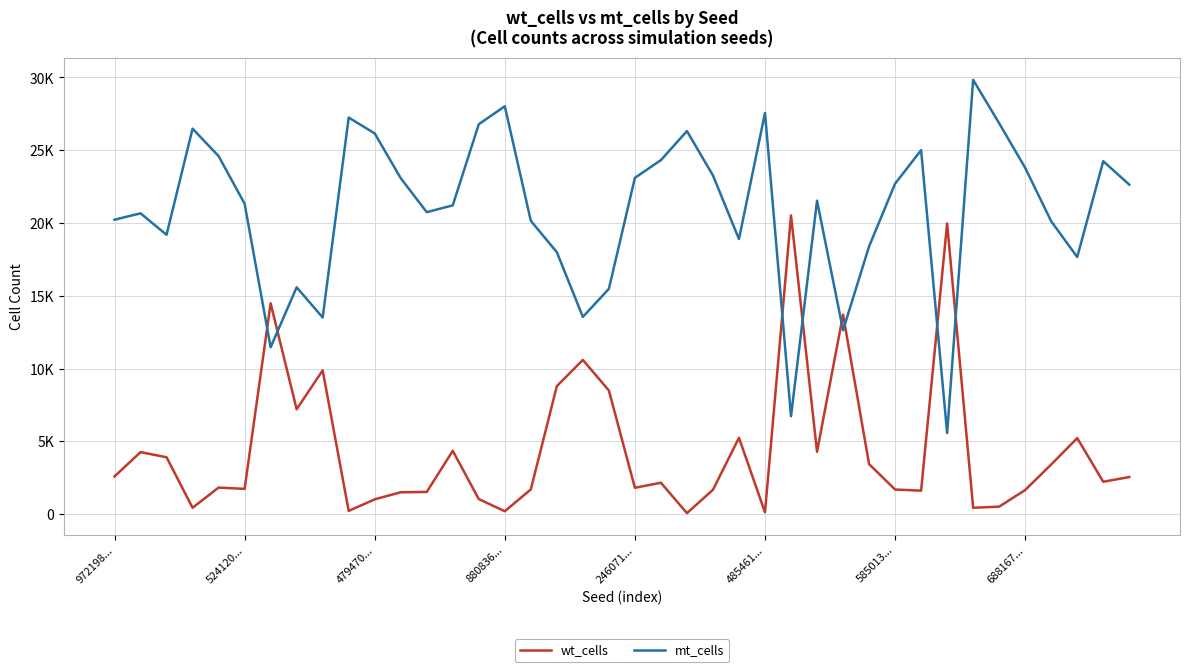

Which label corresponds to the largest value in the chart?

33